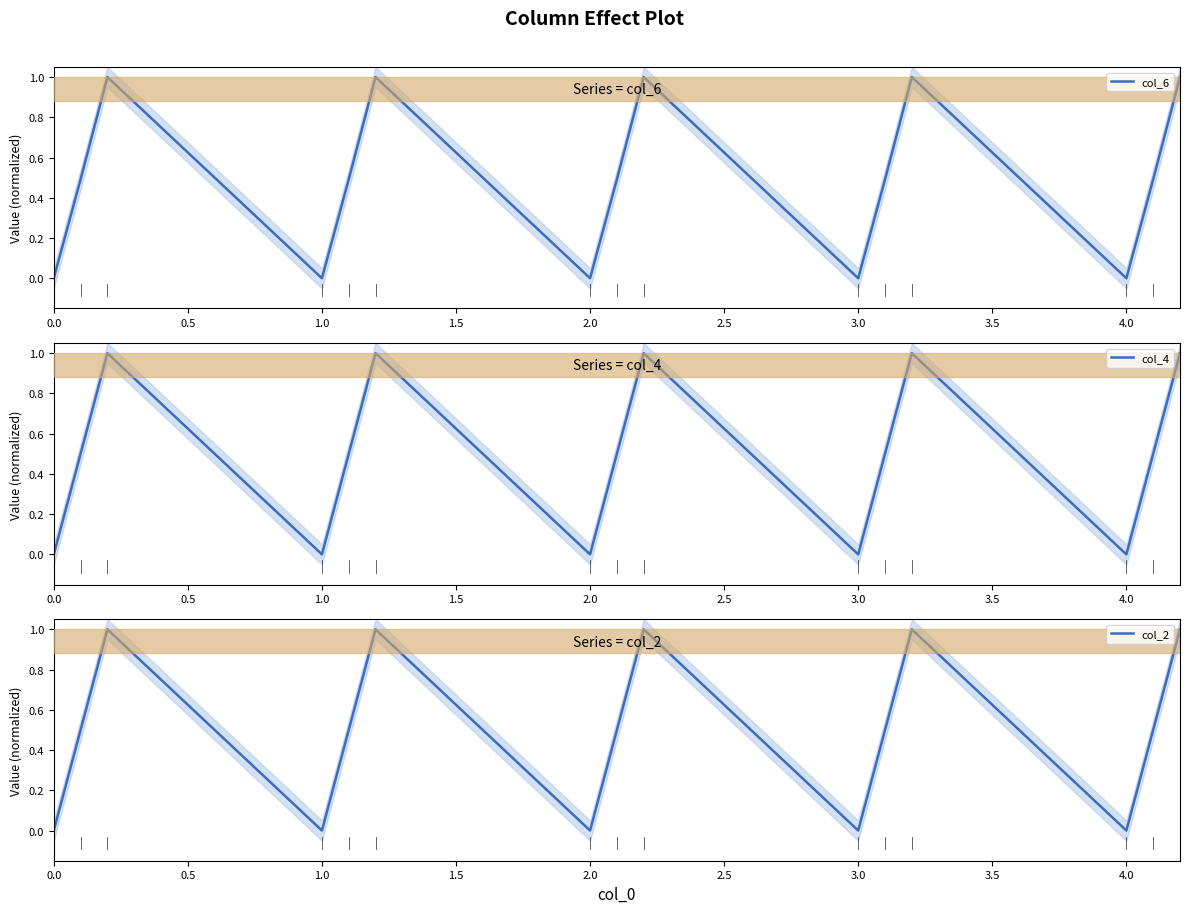

Is it true that col_6 equals 0.0 at 0.0?

True